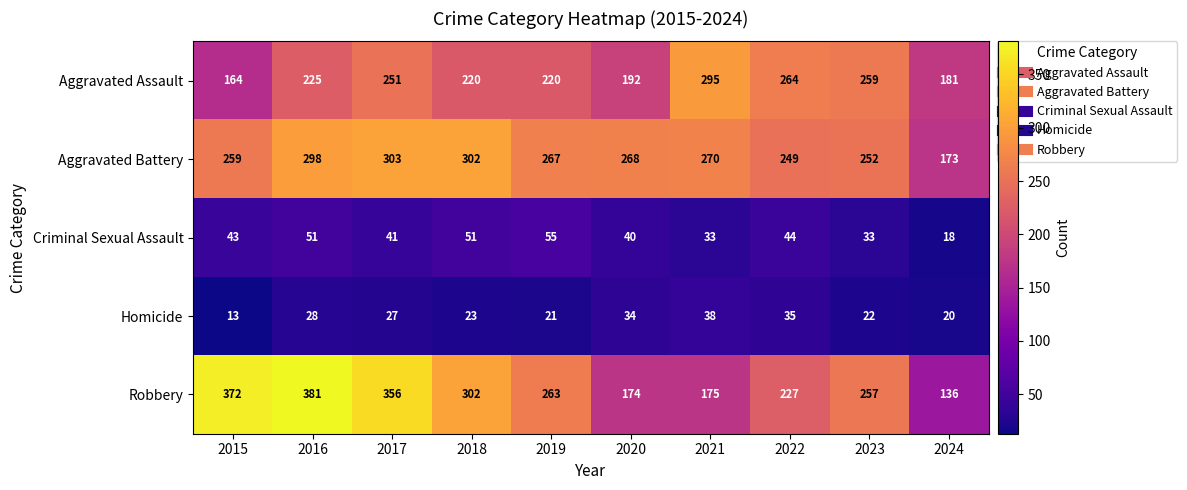

The Aggravated Assault series shows 251 at 2017. True or false?

True